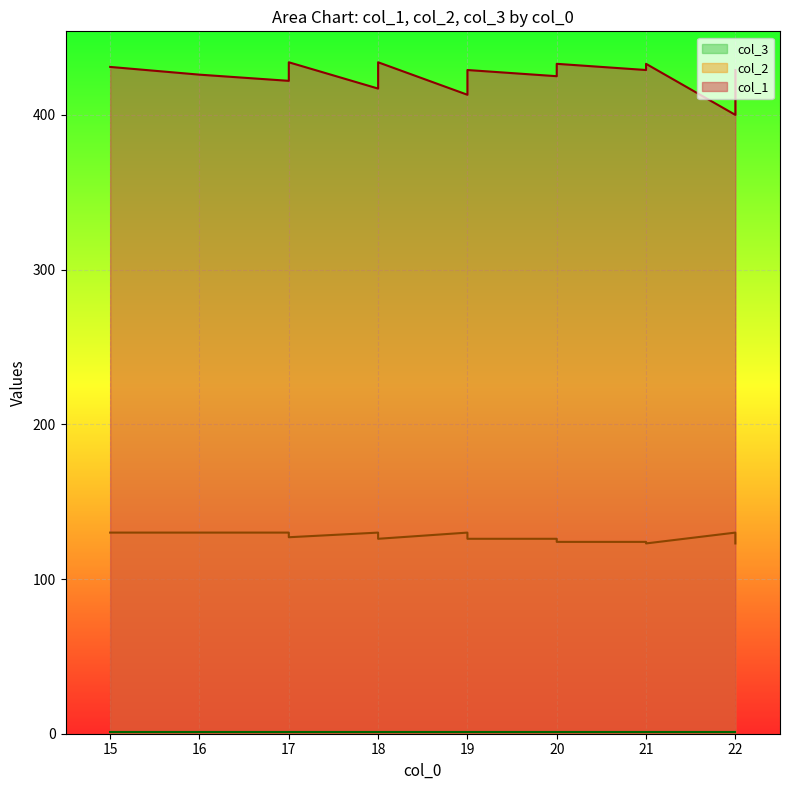

Is it true that col_2 equals 68 at 18?

False